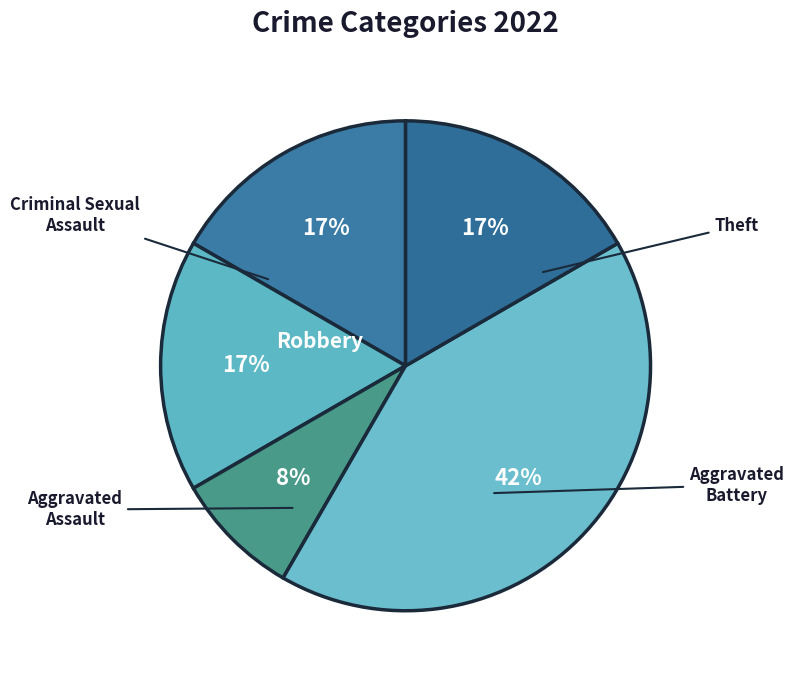

How many segments does this pie chart have?

5